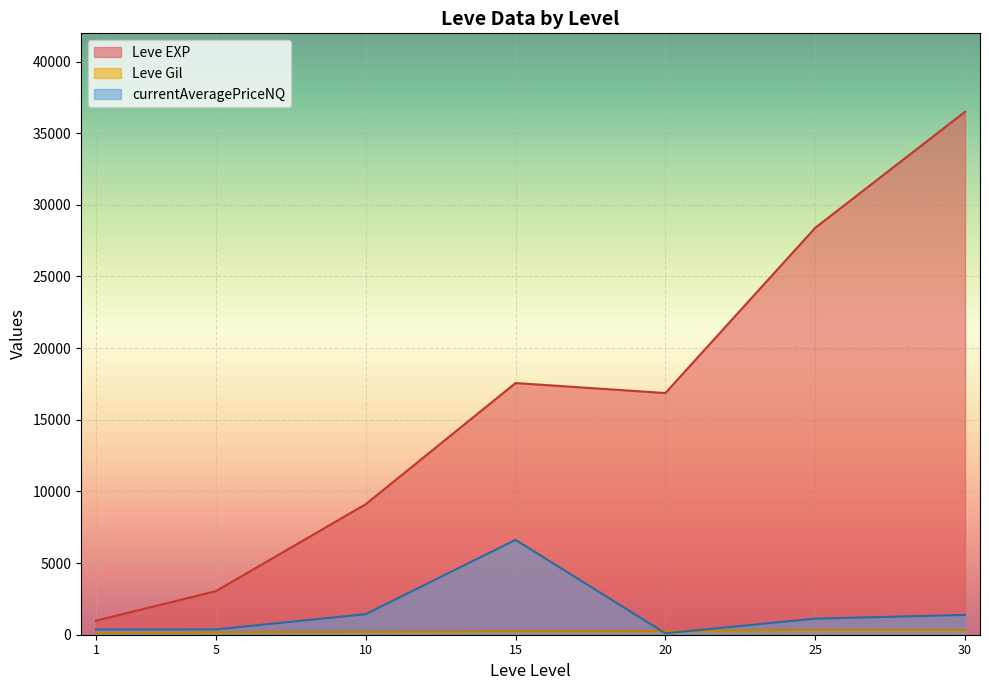

Which series has the largest range (max minus min)?

Leve EXP